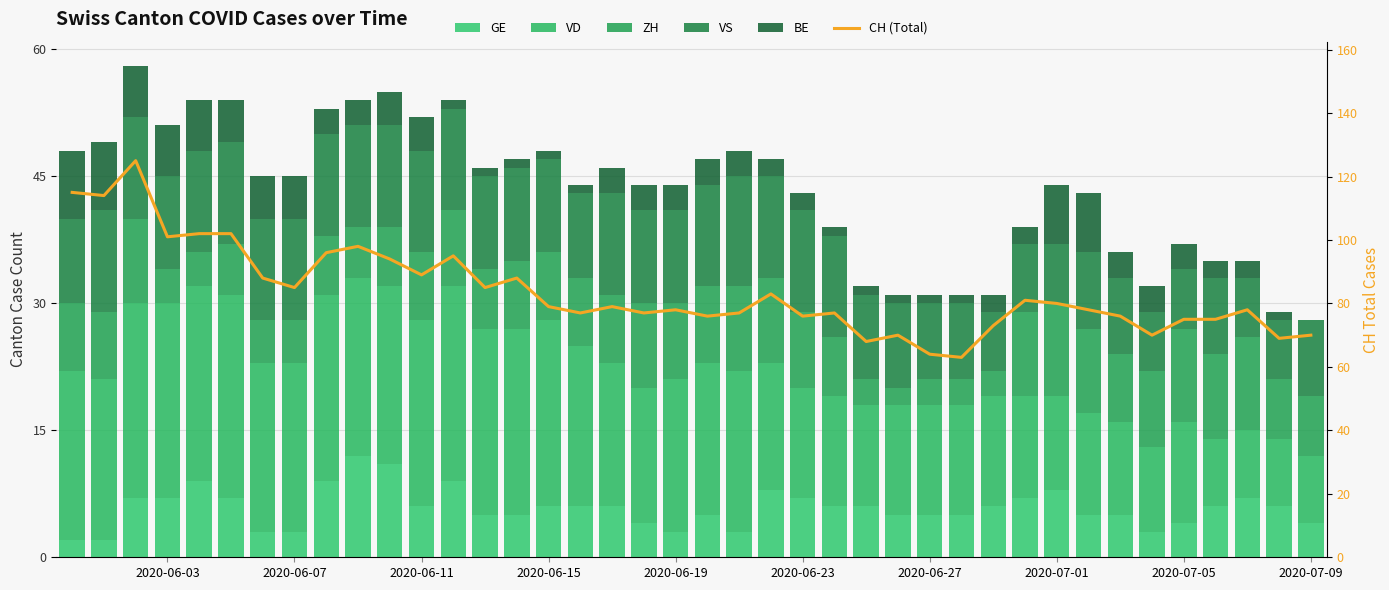

What is the lowest value of the VD series?

8